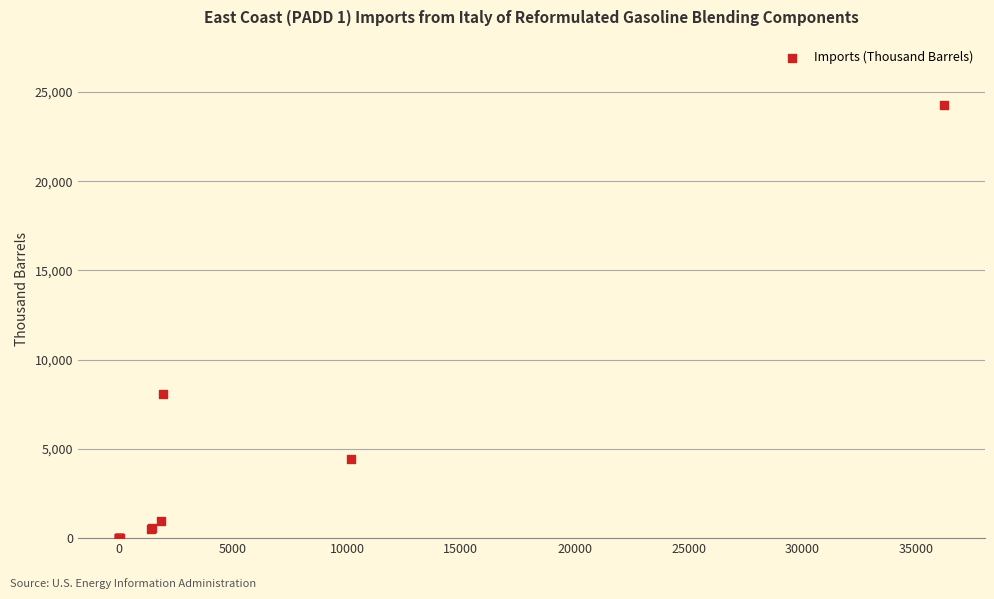

What Y value in the scatter plot is closest to 12143?

8103.3